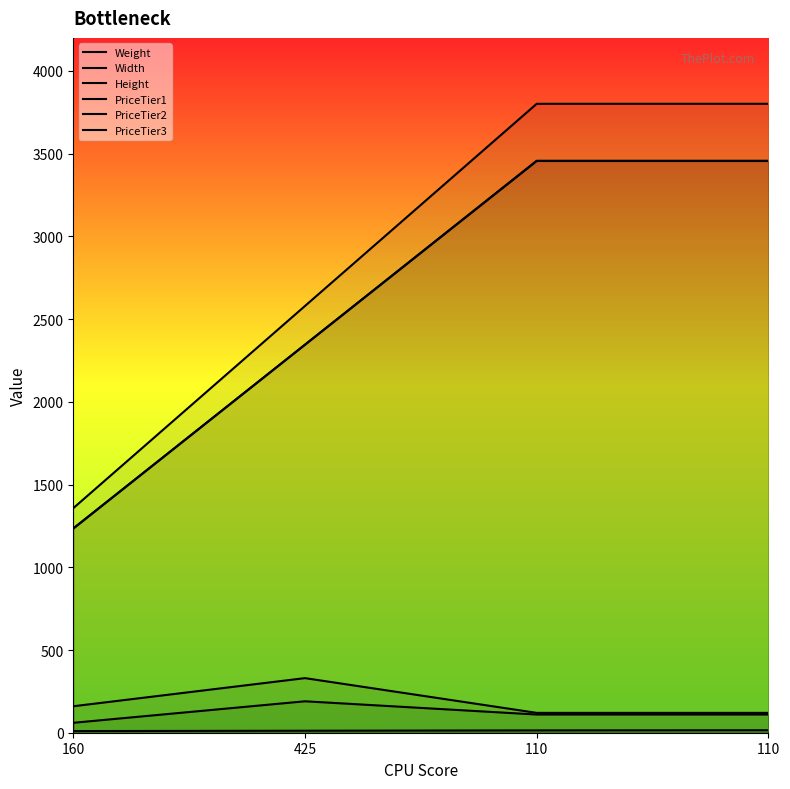

True or false: PriceTier3 and Height cross at least once.

False